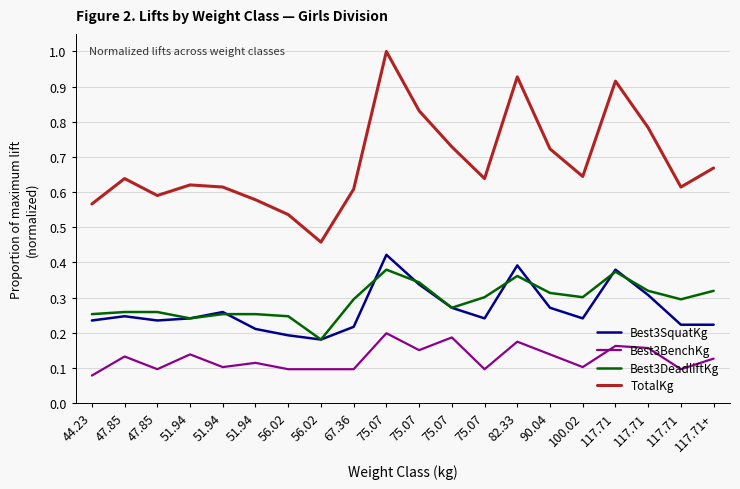

At how many categories does at least one series exceed 0?

20